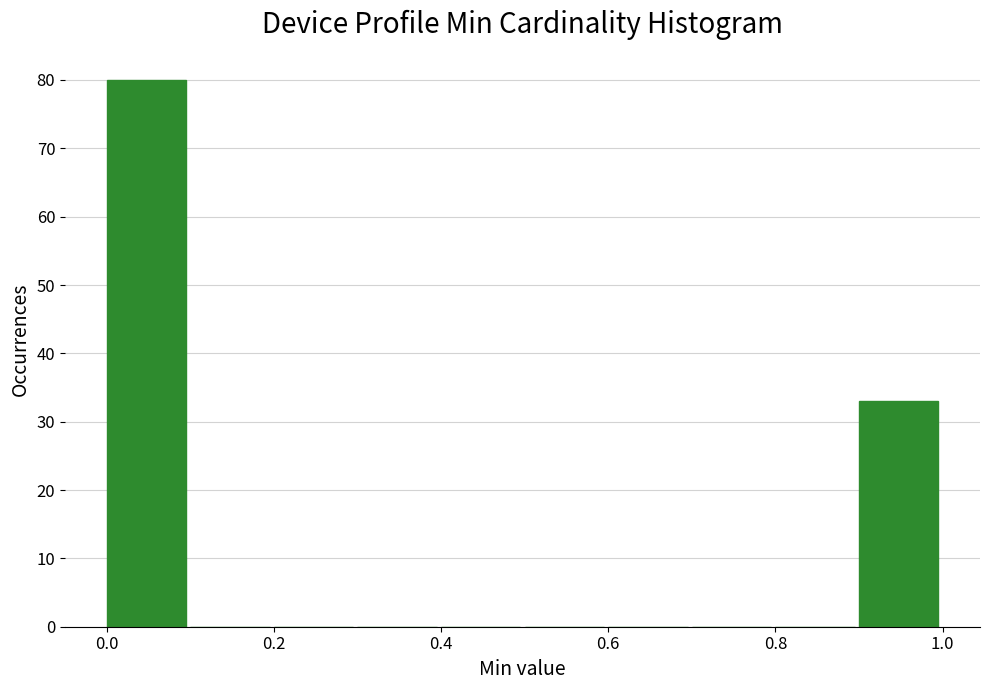

Reading left to right, transcribe this chart: for each bar, give the range it covers on the x-axis and its height. The values are not printed on the chart, so give them approximately, as read against the axis.

0.0 to 0.1: 80
0.1 to 0.2: 0
0.2 to 0.3: 0
0.3 to 0.4: 0
0.4 to 0.5: 0
0.5 to 0.6: 0
0.6 to 0.7: 0
0.7 to 0.8: 0
0.8 to 0.9: 0
0.9 to 1.0: 33